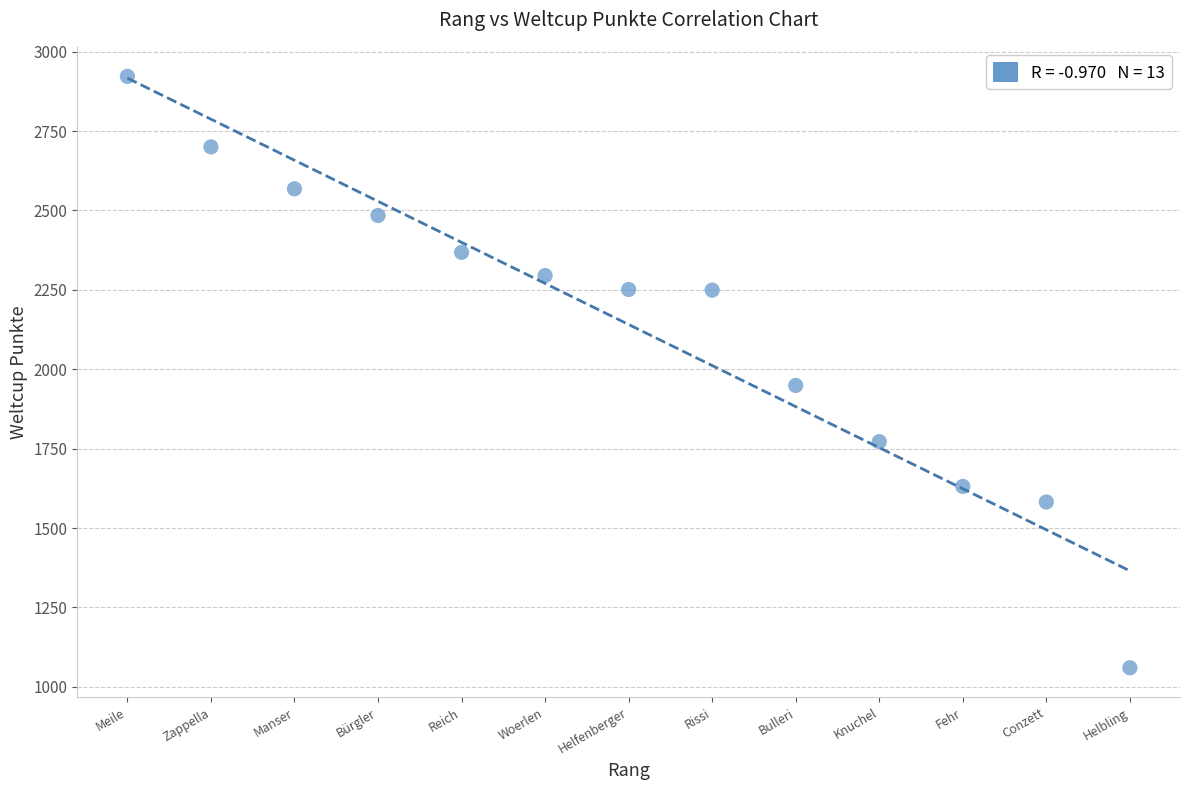

What Y value in the scatter plot is closest to 1991?

1949